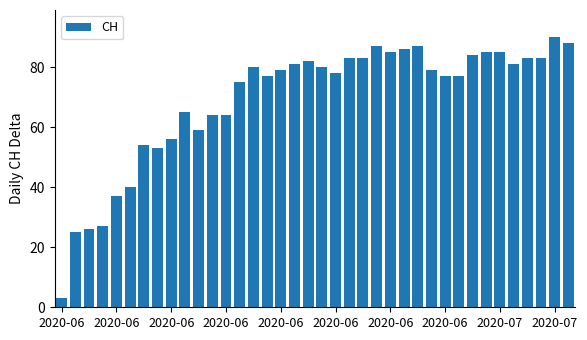

What is the greatest value displayed?

90